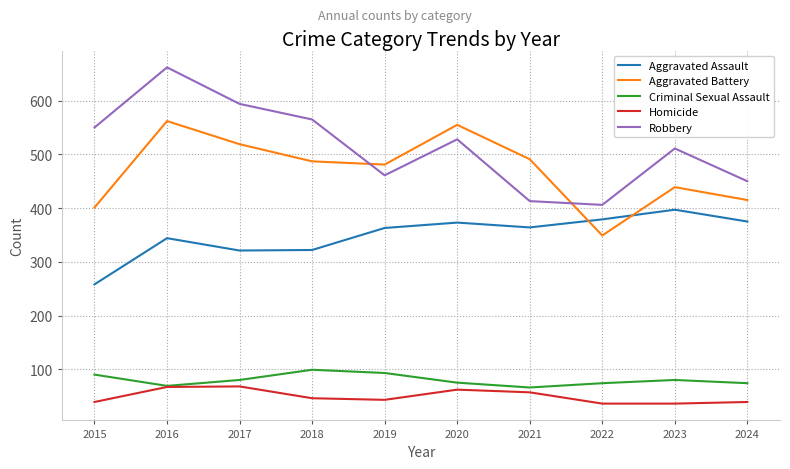

Does the chart have visible grid lines?

Yes